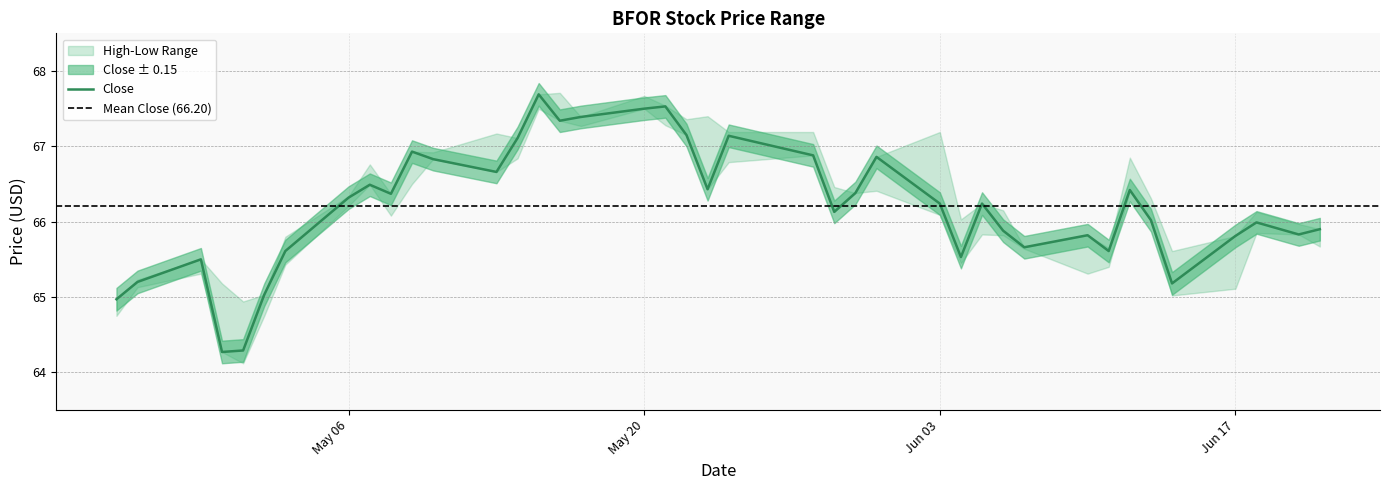

Reading left to right, transcribe all the data shown in this chart.

High: 65.0	65.2	65.5	65.2	64.9	65.0	65.8	66.3	66.8	66.4	66.9	66.9	67.2	67.1	67.7	67.7	67.4	67.7	67.5	67.4	67.4	67.2	67.2	66.5	66.4	66.9	67.2	66.0	66.2	66.2	65.7	65.8	65.7	66.8	66.3	65.6	65.8	66.1	66.0	65.9
Close: 65.0	65.2	65.5	64.3	64.3	65.0	65.6	66.3	66.5	66.4	66.9	66.8	66.7	67.1	67.7	67.3	67.4	67.5	67.5	67.2	66.4	67.1	66.9	66.1	66.4	66.9	66.2	65.5	66.2	65.9	65.7	65.8	65.6	66.4	66.0	65.2	65.8	66.0	65.8	65.9
Low: 64.8	65.1	65.3	64.3	64.1	64.8	65.4	66.2	66.5	66.1	66.5	66.8	66.7	66.8	67.5	67.3	67.3	67.5	67.3	67.2	66.4	66.8	66.9	66.1	66.4	66.4	66.1	65.4	65.8	65.8	65.6	65.3	65.4	66.4	66.0	65.0	65.1	65.8	65.8	65.7